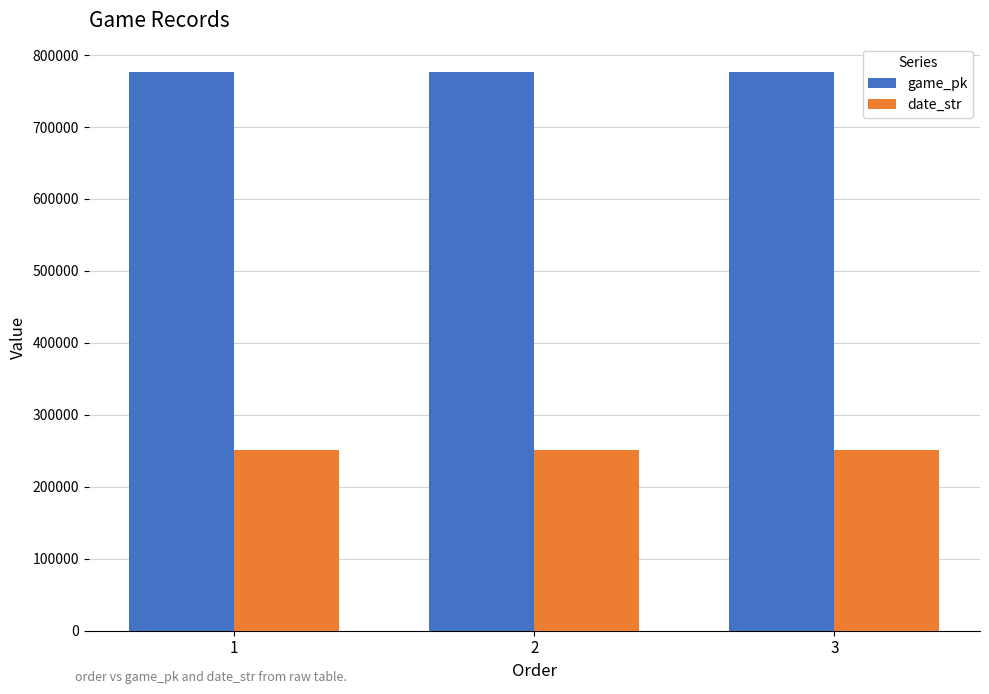

How many bars are there in total?

6